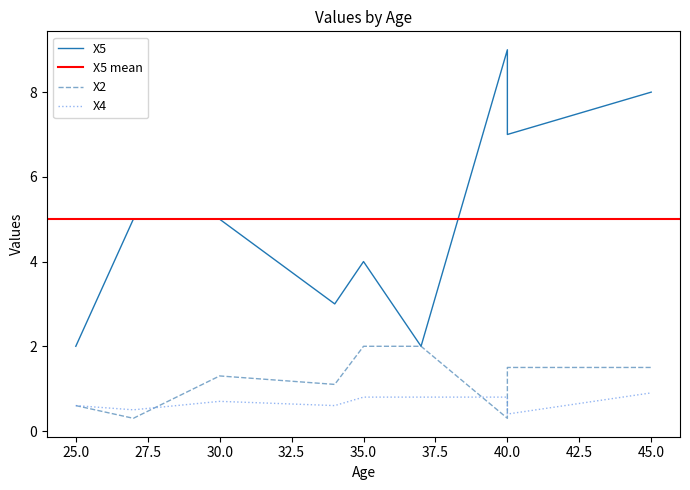

The X4 series shows 0.6 at 40. True or false?

False